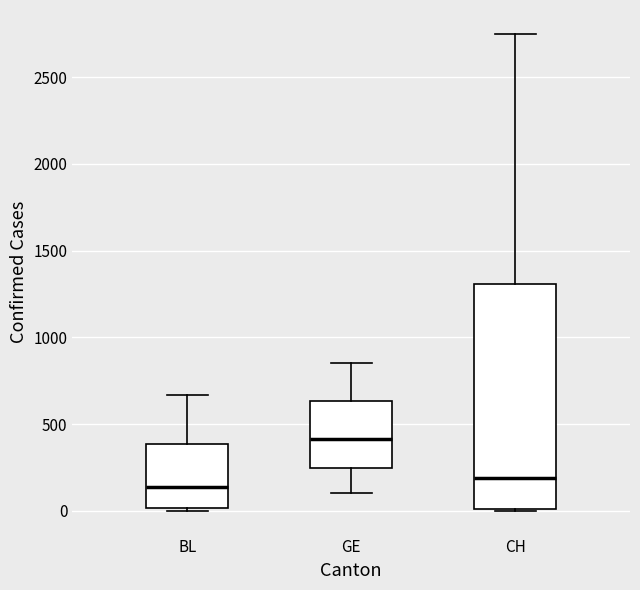

Which box is the tallest, from its lower edge to its upper edge?

CH